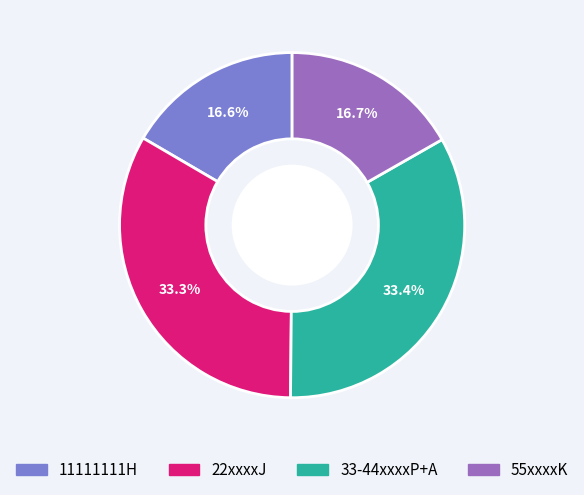

Is there a majority slice in this chart?

No